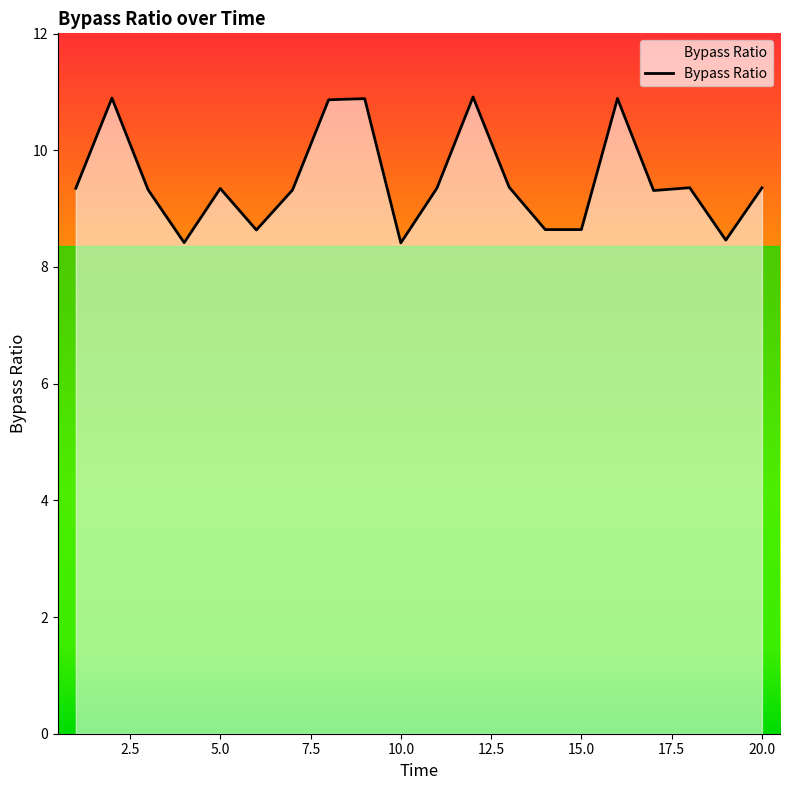

What is the maximum value shown in the chart?

10.9